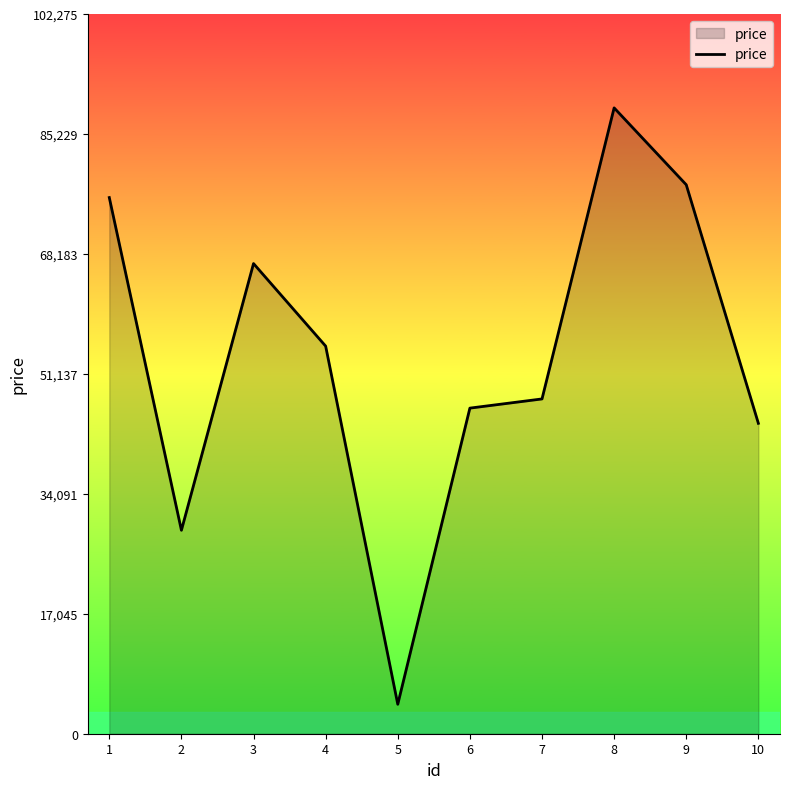

What is the approximate value at 10, to the nearest 10?

44110